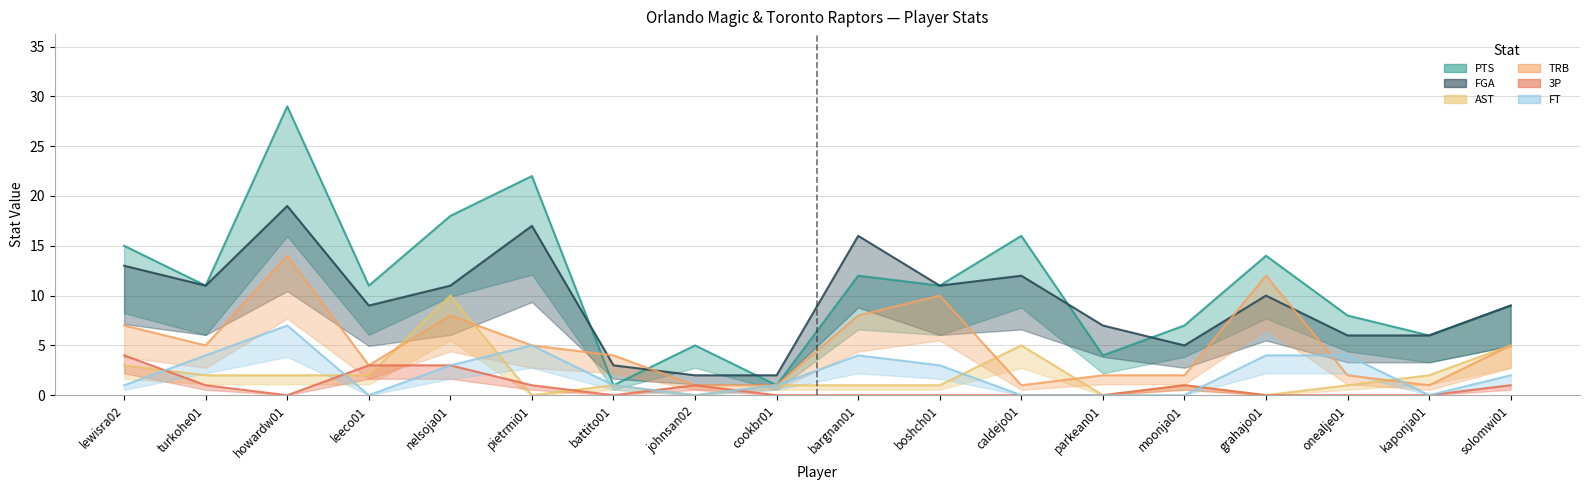

True or false: AST and PTS intersect in this chart.

False